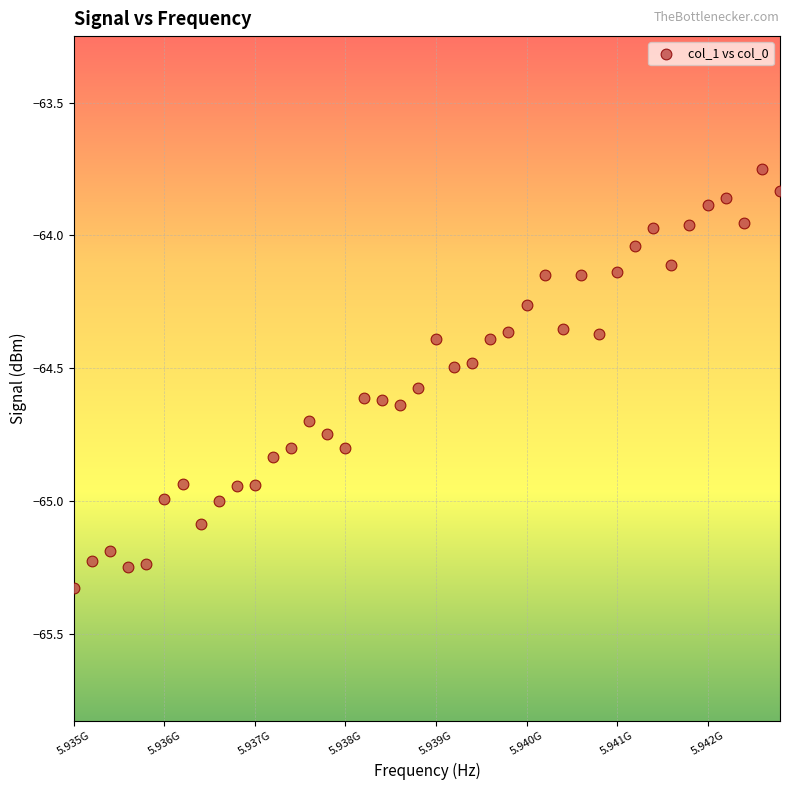

What is the range of Y values (max minus min)?

1.6